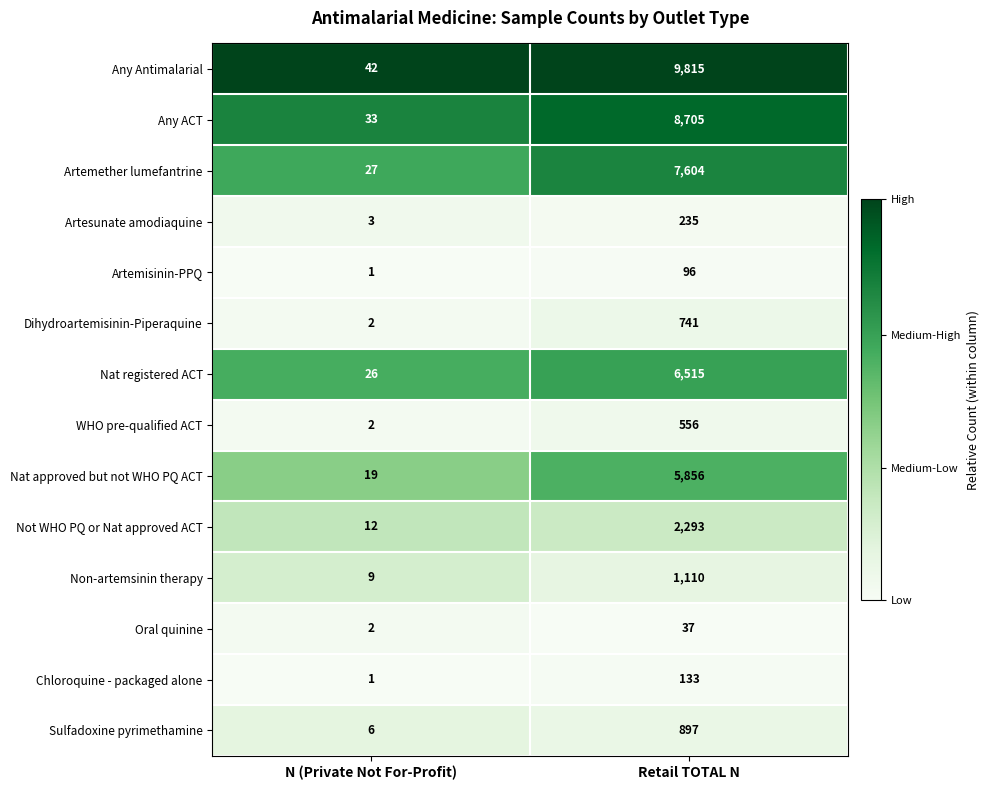

Which series has the largest total across all categories?

Any Antimalarial